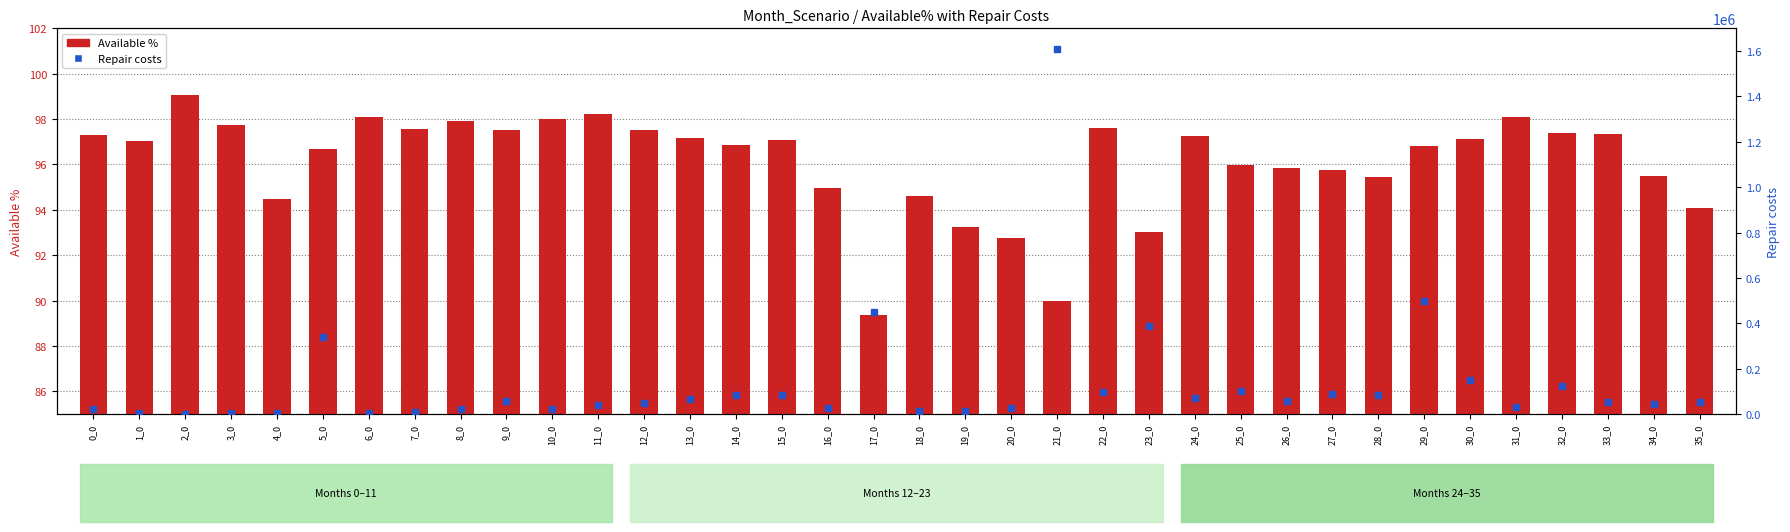

Rank the categories by value from lowest to highest.

17_0, 21_0, 20_0, 23_0, 19_0, 35_0, 4_0, 18_0, 16_0, 28_0, 34_0, 27_0, 26_0, 25_0, 5_0, 29_0, 14_0, 1_0, 15_0, 30_0, 13_0, 24_0, 0_0, 33_0, 32_0, 12_0, 9_0, 7_0, 22_0, 3_0, 8_0, 10_0, 6_0, 31_0, 11_0, 2_0